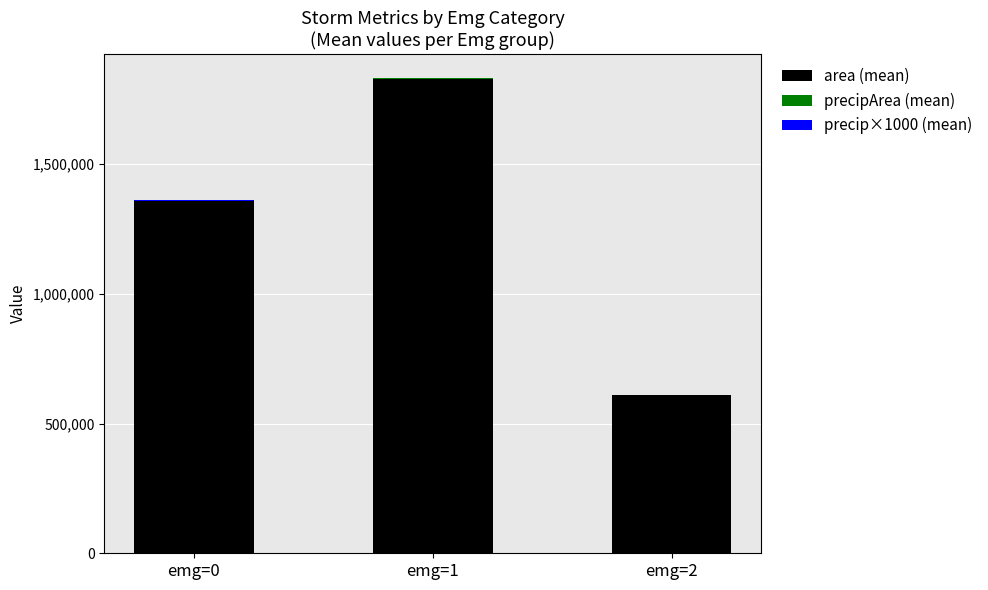

Between emg=0 and emg=2, which series saw the biggest shift?

area (mean)